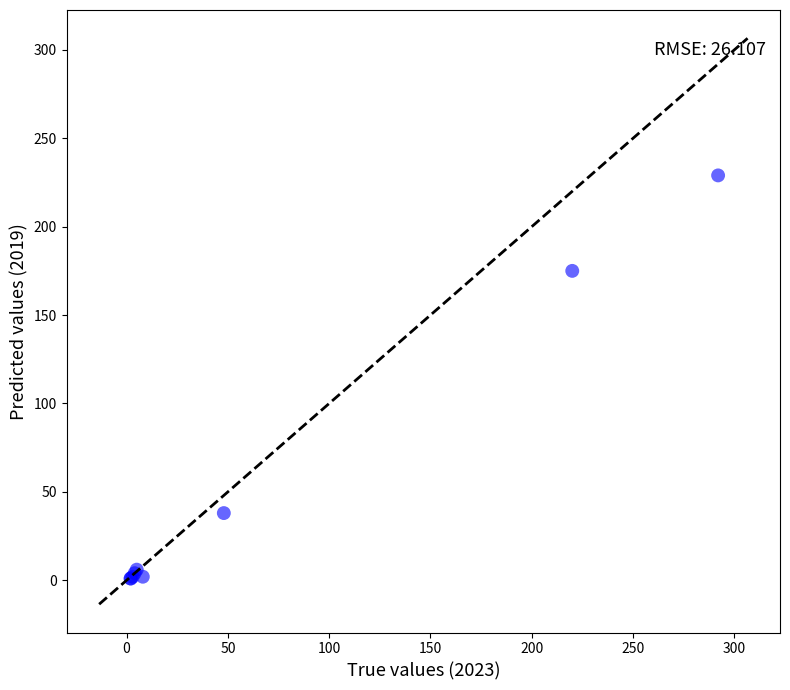

What Y value in the scatter plot is closest to 115?

175